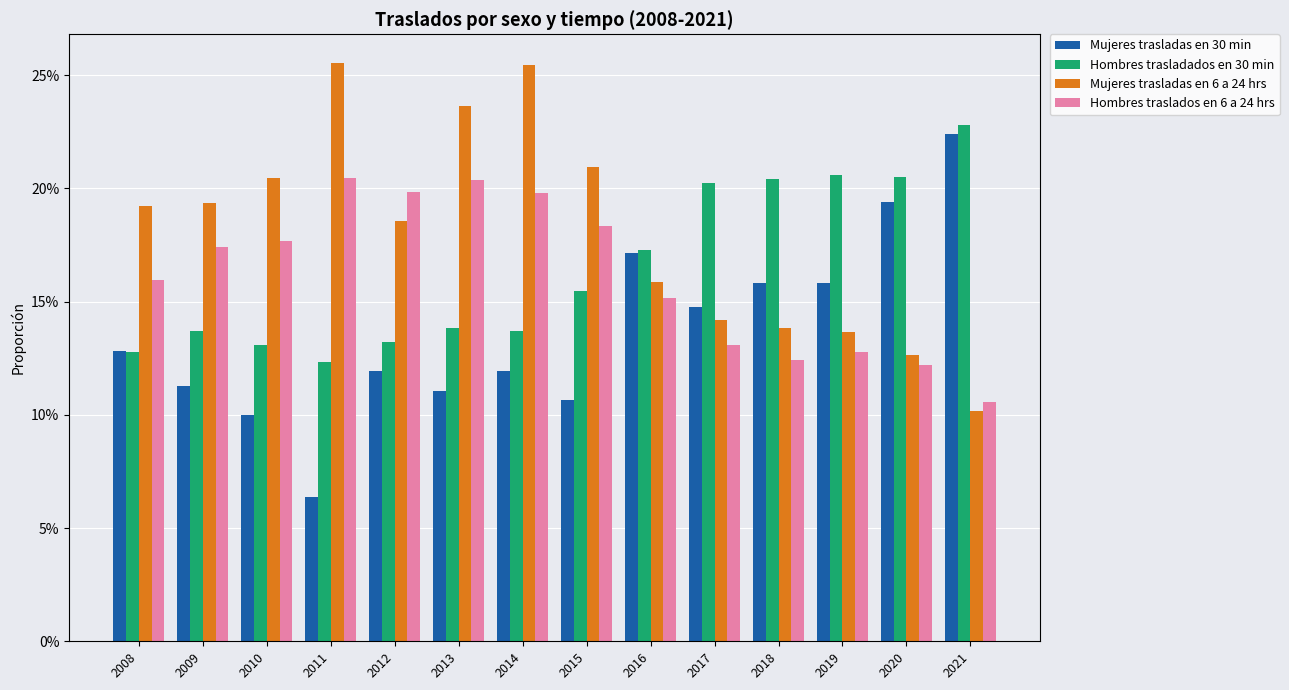

Are the bars grouped side by side (vs. stacked)?

Yes